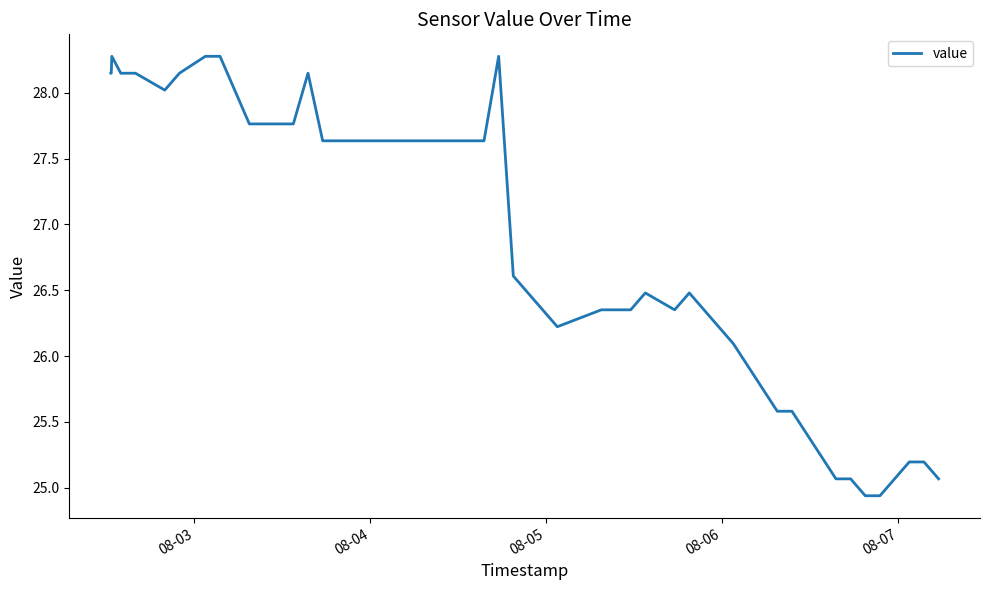

What is the sum of all values?

1076.1